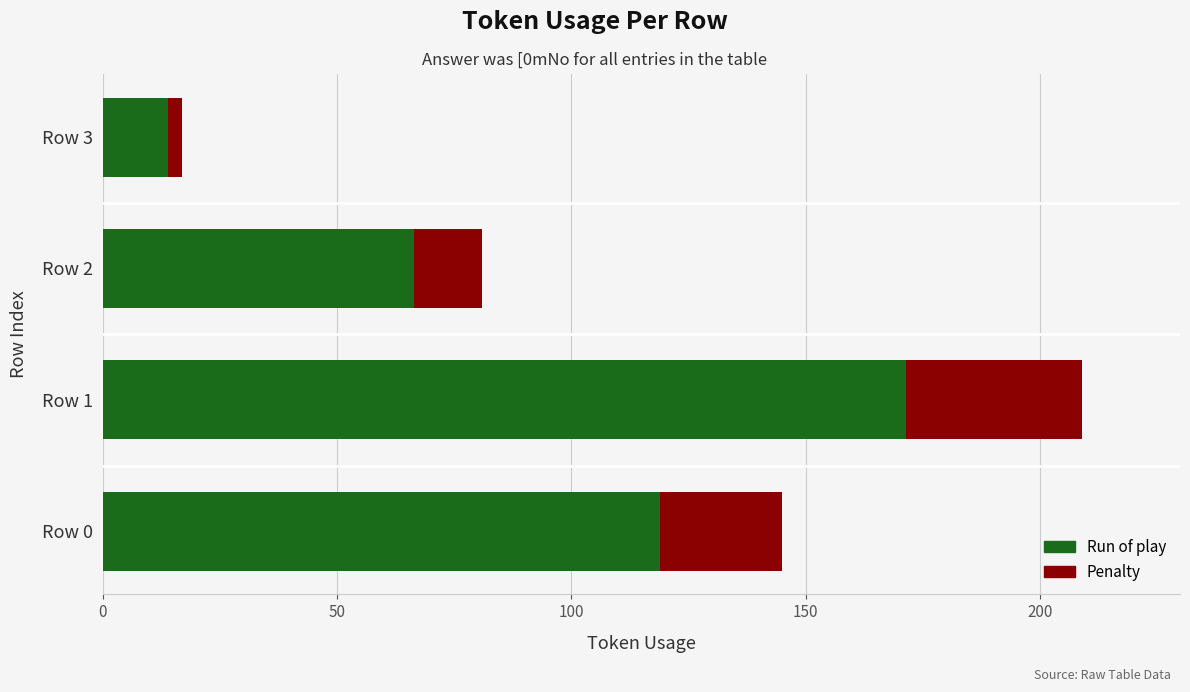

The value of Run of play at Row 0 is 118.9. True or false?

True